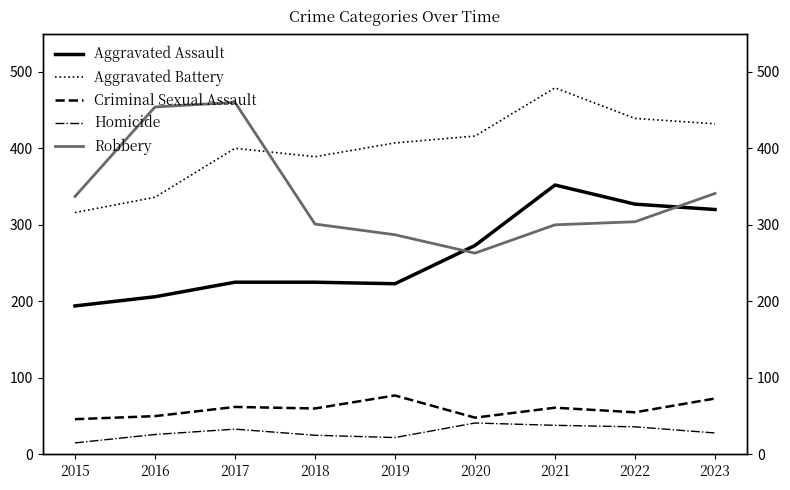

What is the minimum value for Aggravated Battery?

316